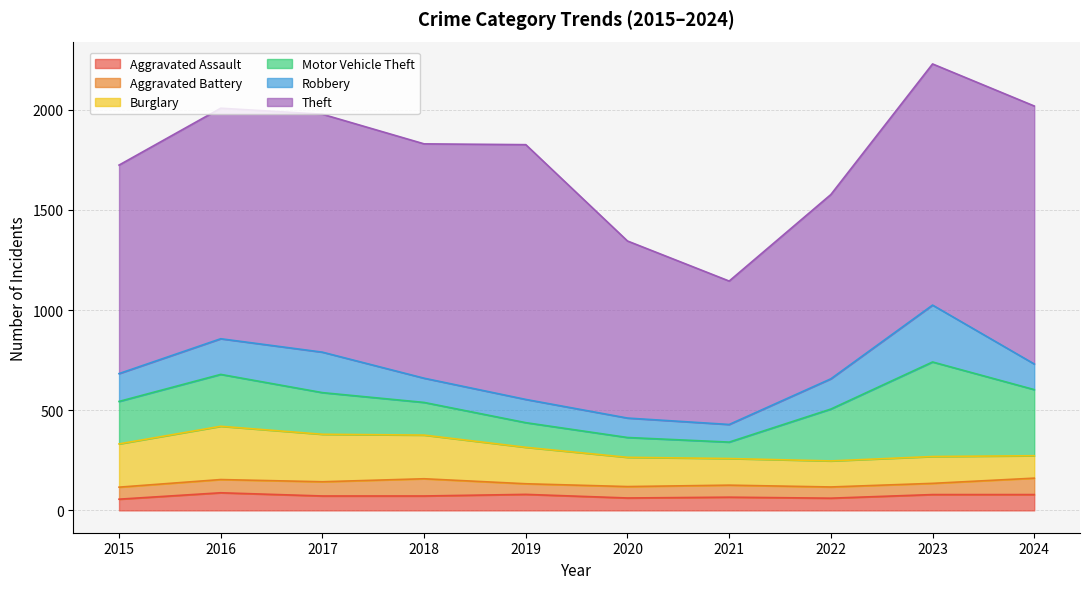

Which label corresponds to the smallest value in the chart?

2019